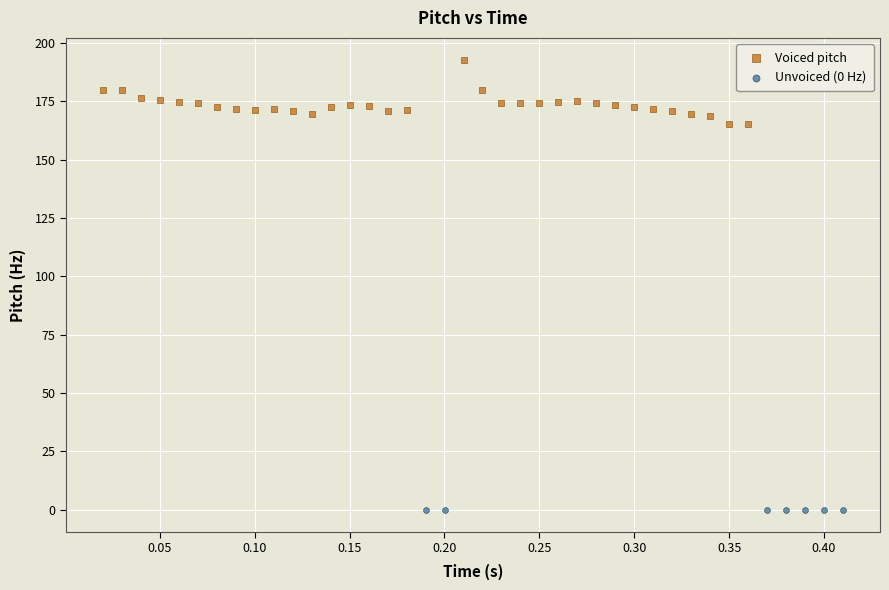

Which series reaches the maximum Y coordinate?

Voiced pitch